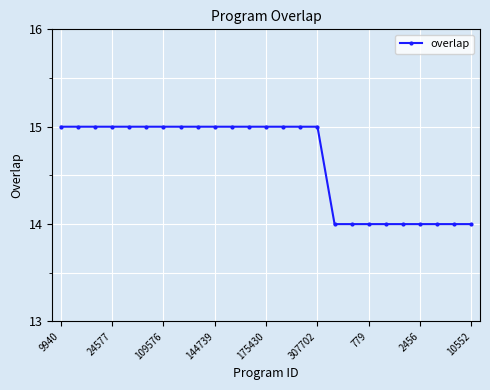

What is the maximum value shown in the chart?

15